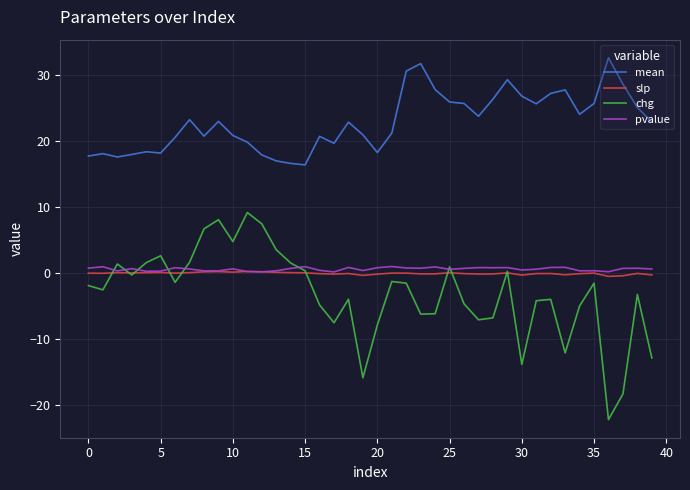

What is the average value of the mean series?

22.9